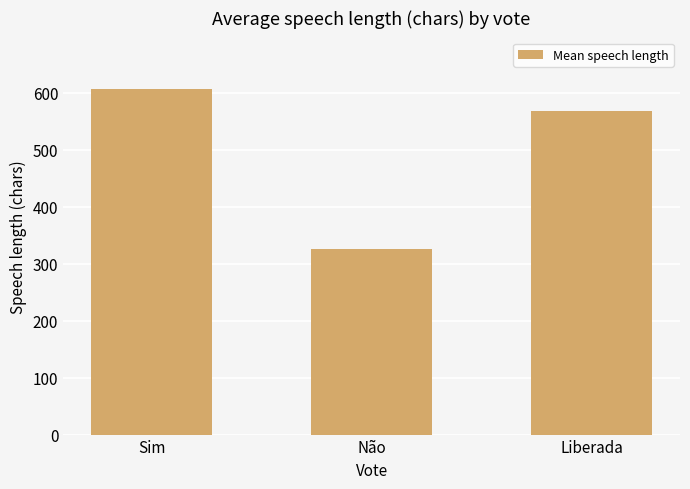

Rank the categories by value from highest to lowest.

Sim, Liberada, Não